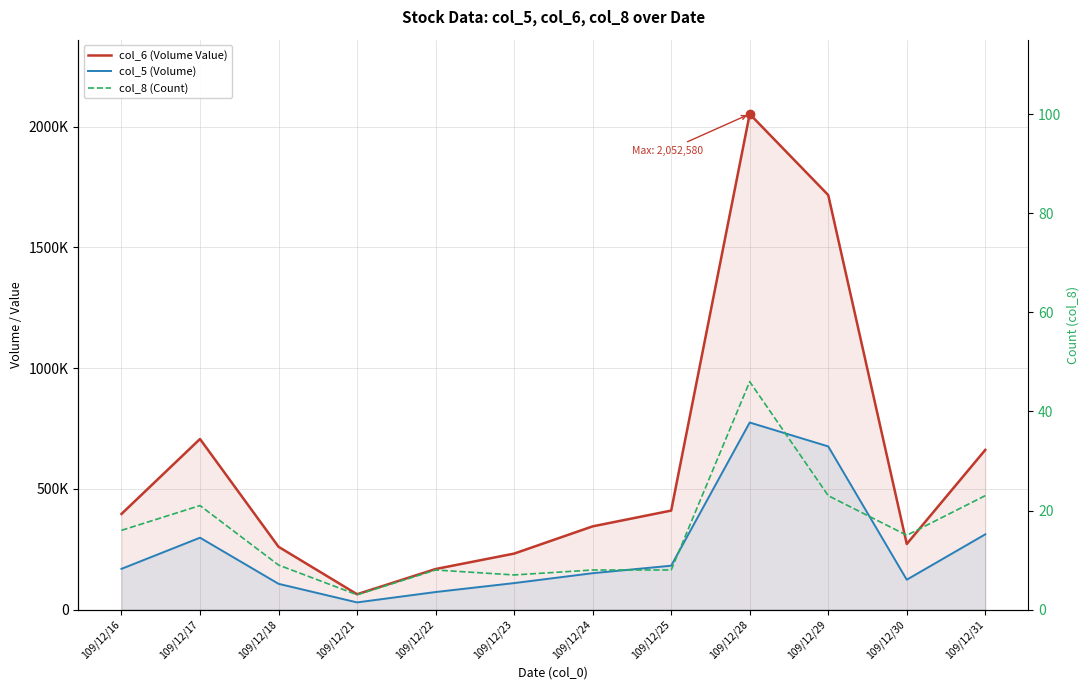

Which has a higher value, 109/12/17 or 109/12/29?

109/12/29